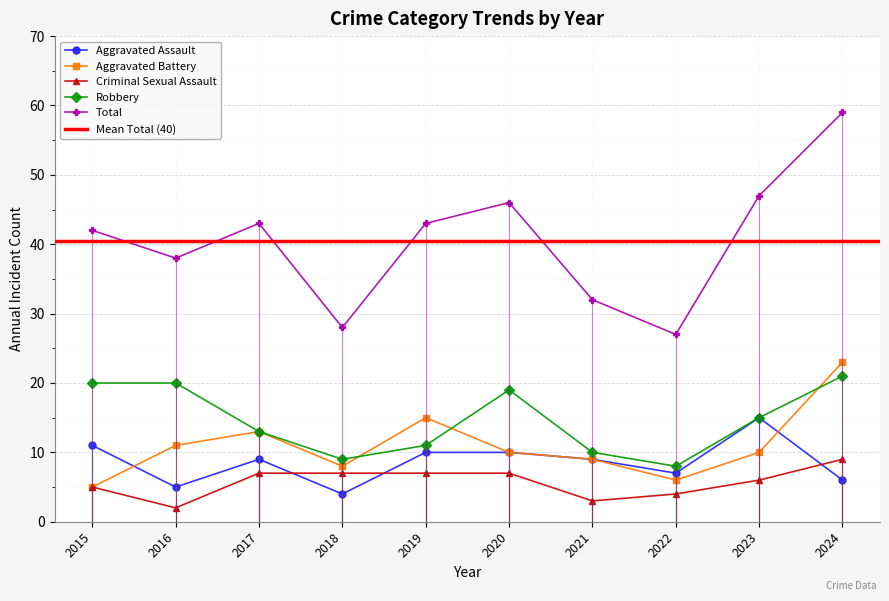

What is the difference between the maximum and minimum values in the Aggravated Assault series?

11